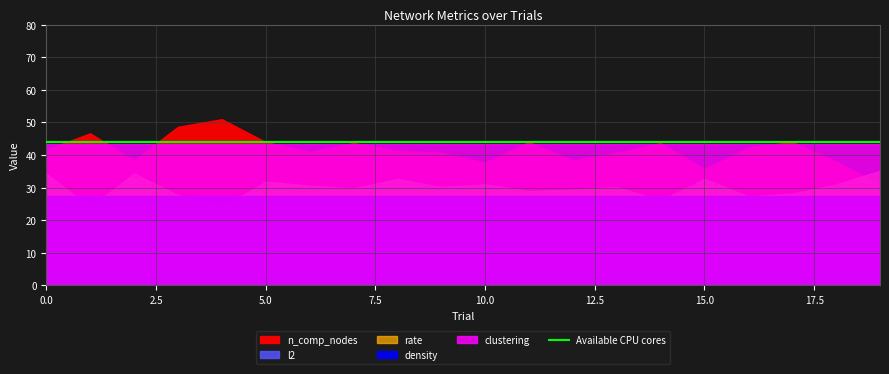

Which series has the largest range (max minus min)?

n_comp_nodes